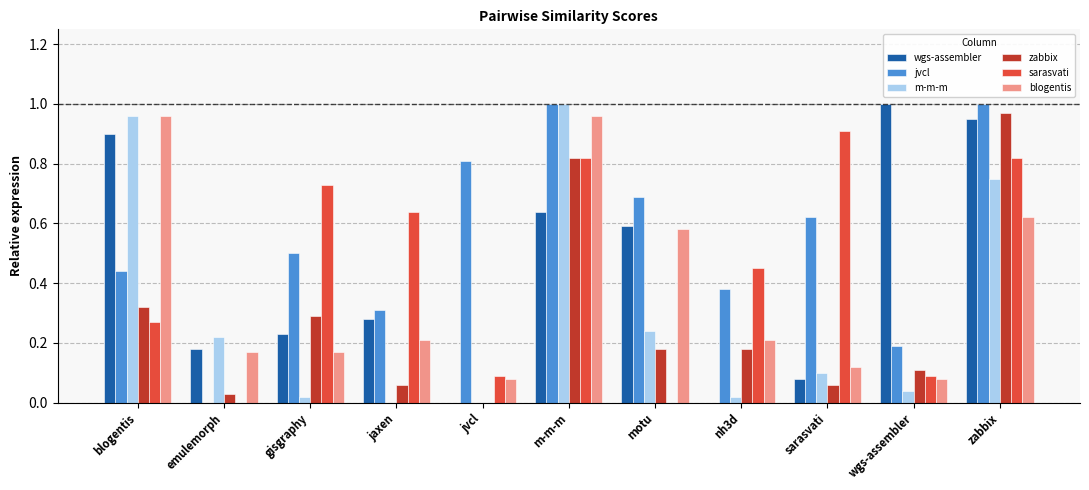

Which series changed the most between m-m-m and nh3d?

m-m-m